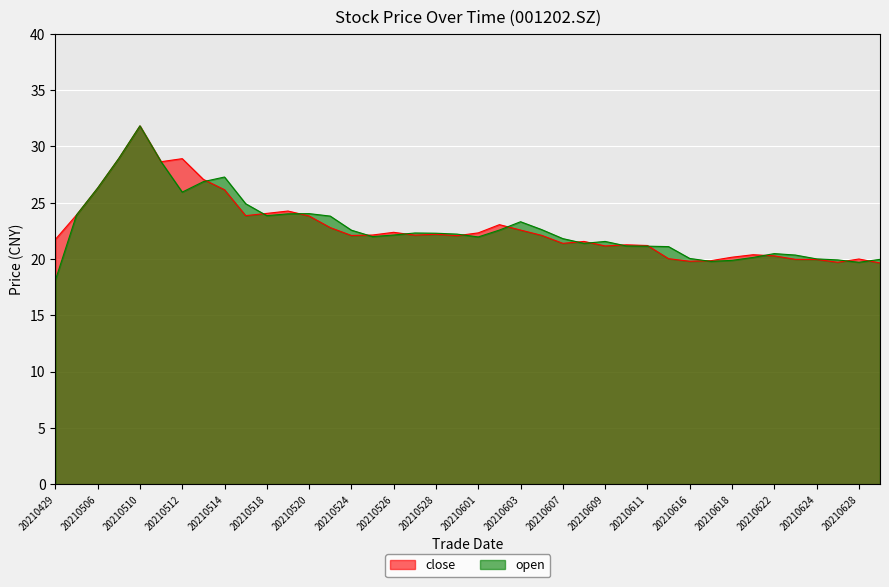

What is the difference between the maximum and minimum values in the close series?

12.2